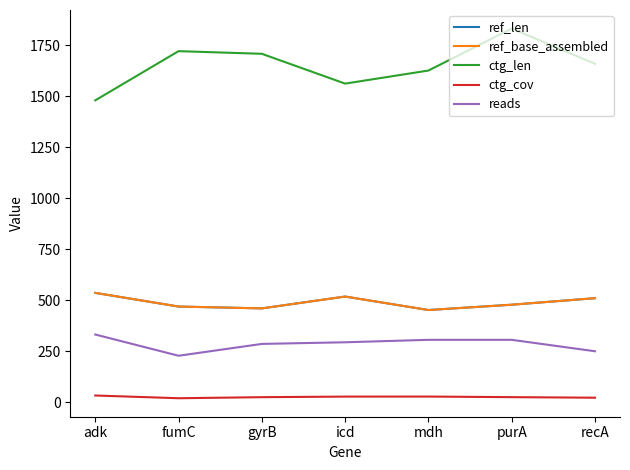

Does the chart have visible grid lines?

No